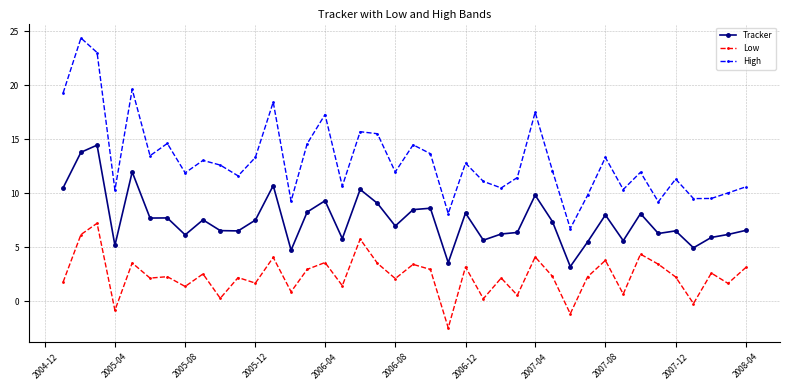

How many lines are shown in the chart?

3